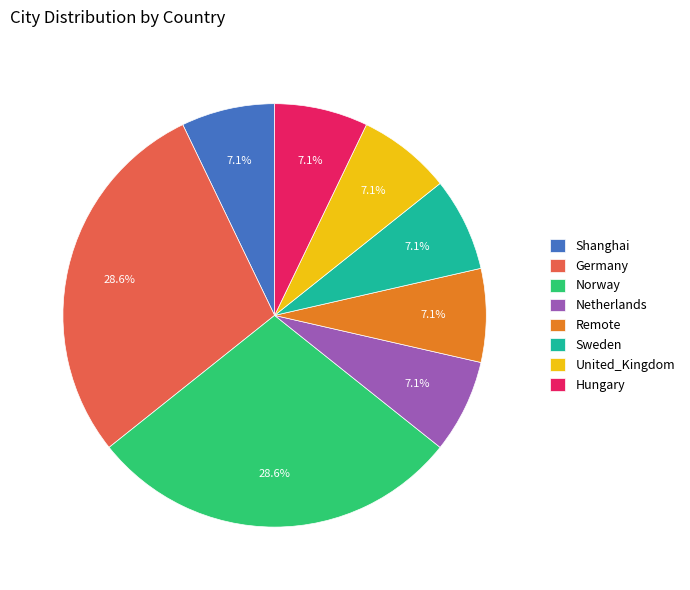

Between Remote and Norway, which is larger?

Norway